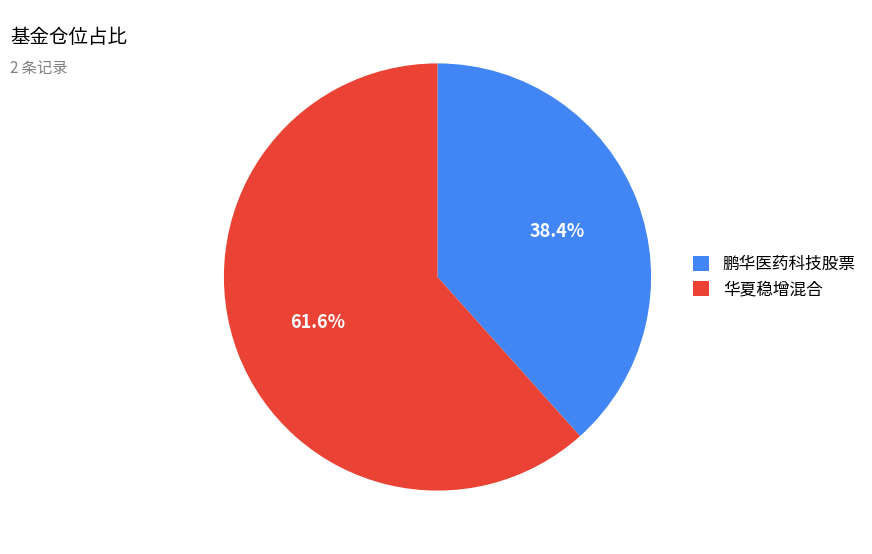

Is 华夏稳增混合 the majority of the pie?

Yes